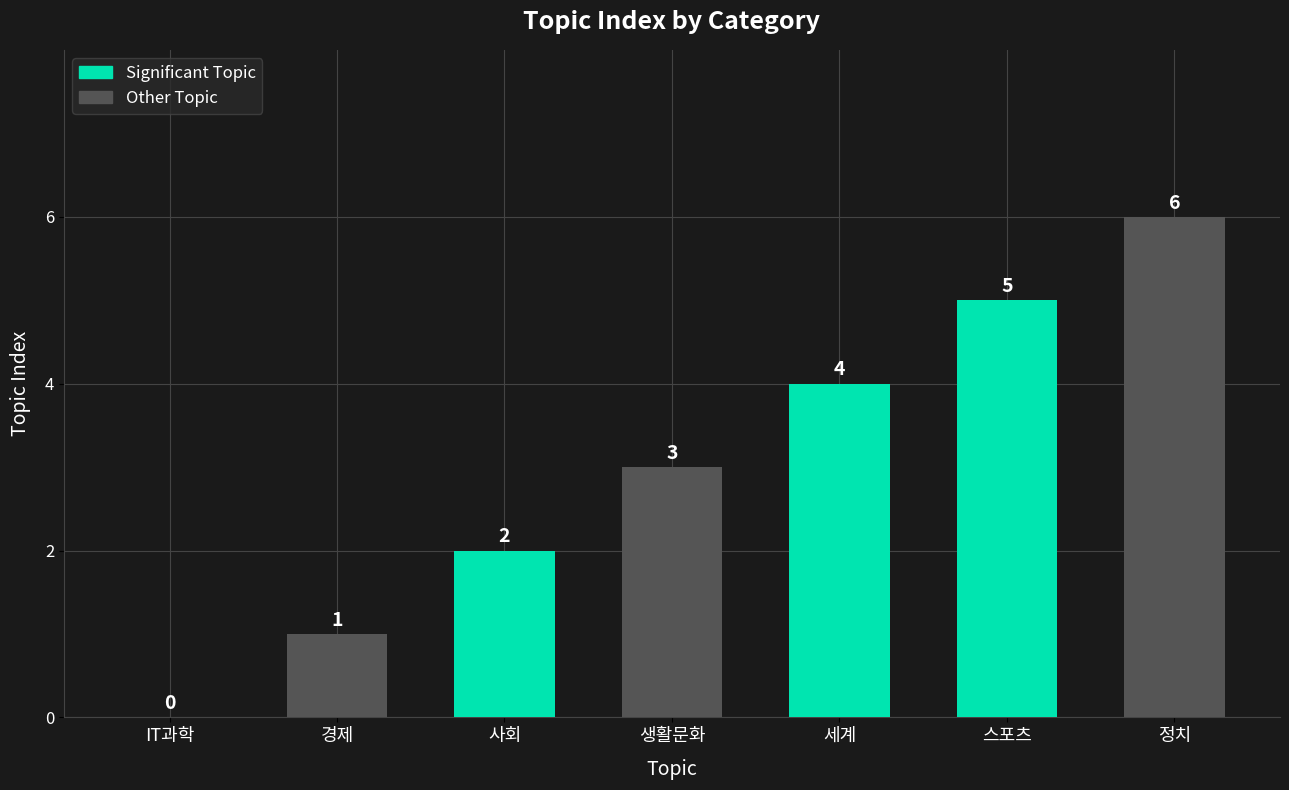

Read the value at 사회.

2